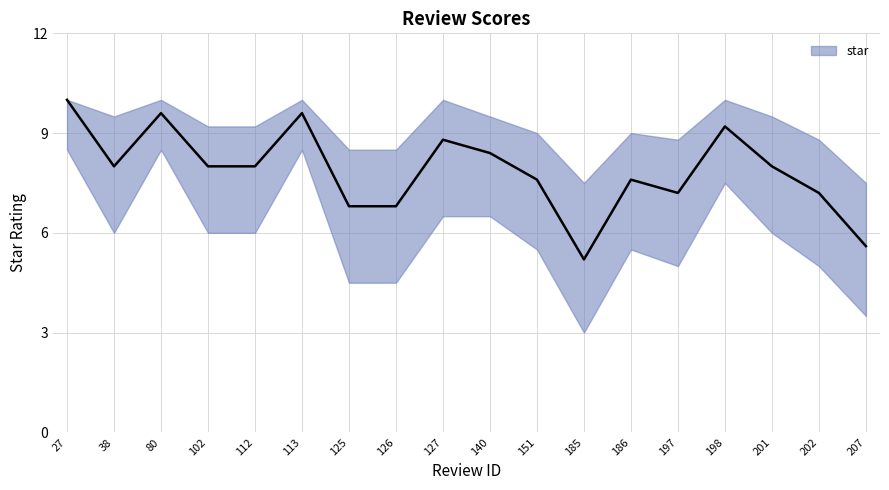

How many data points does each series have?

18